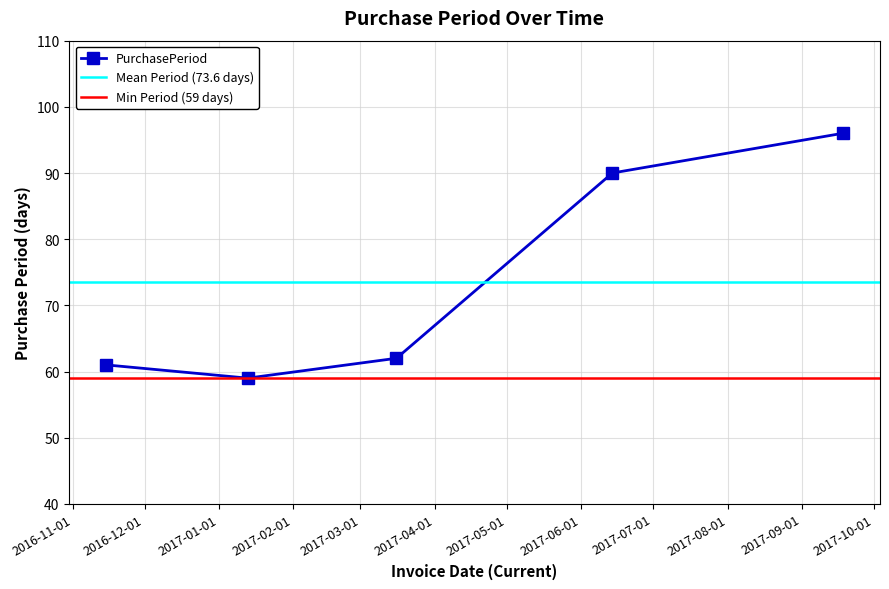

Read the value at 2016-11-15, to the nearest 10.

60